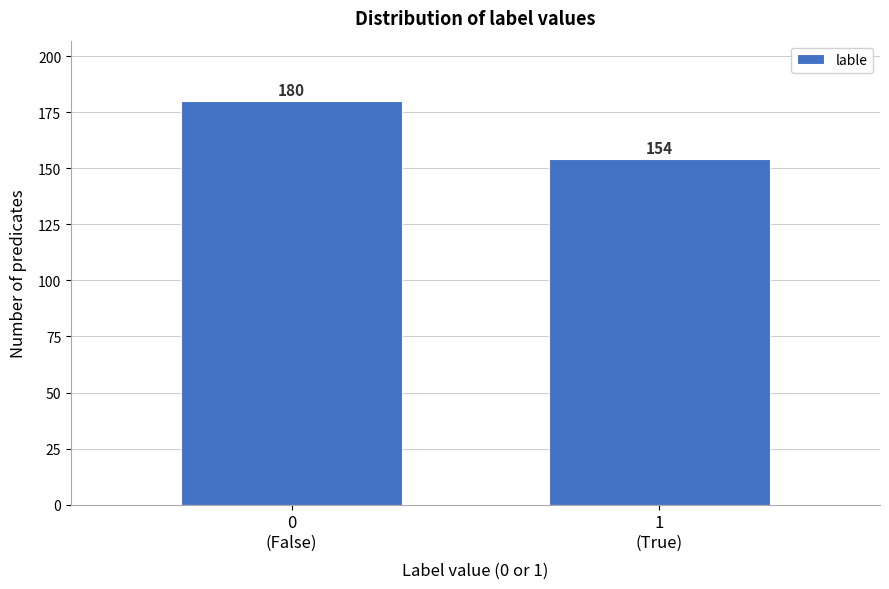

Reading left to right, list all the values displayed in this chart.

180	154